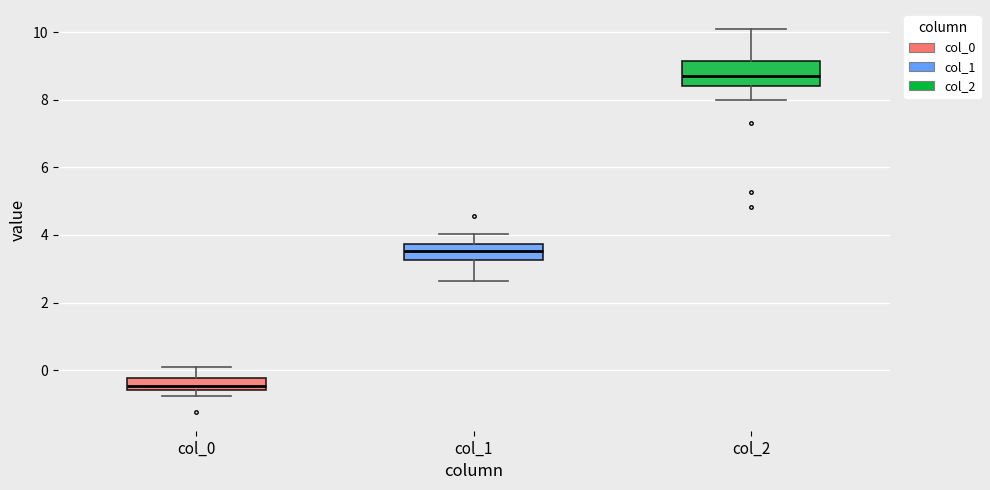

Reading left to right, transcribe this box plot: for each box, give where its median line is, the range the box spans, and where its two whiskers end, as read against the y-axis. The values are not printed on the chart, so give them approximately, as read against the axis.

col_0: median -0.4, box -0.6 to -0.2, whiskers -0.8 to 0.0
col_1: median 3.6, box 3.2 to 3.8, whiskers 2.6 to 4.0
col_2: median 8.6, box 8.4 to 9.2, whiskers 8.0 to 10.0